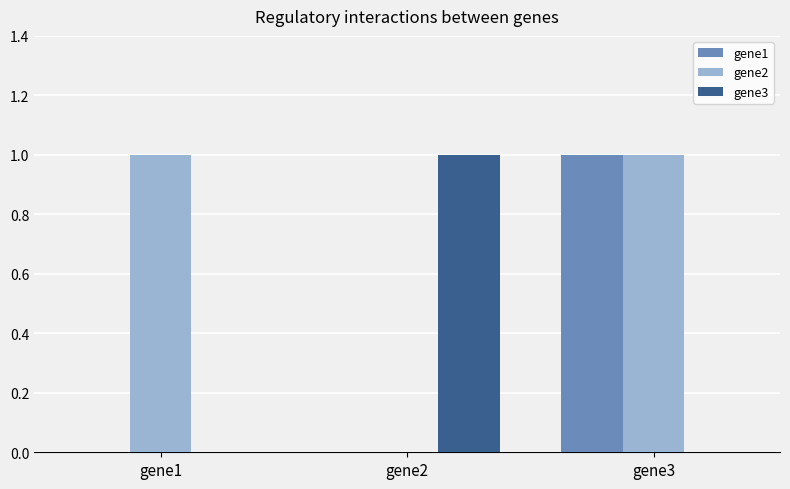

Between gene1 and gene3, which series saw the biggest shift?

gene1